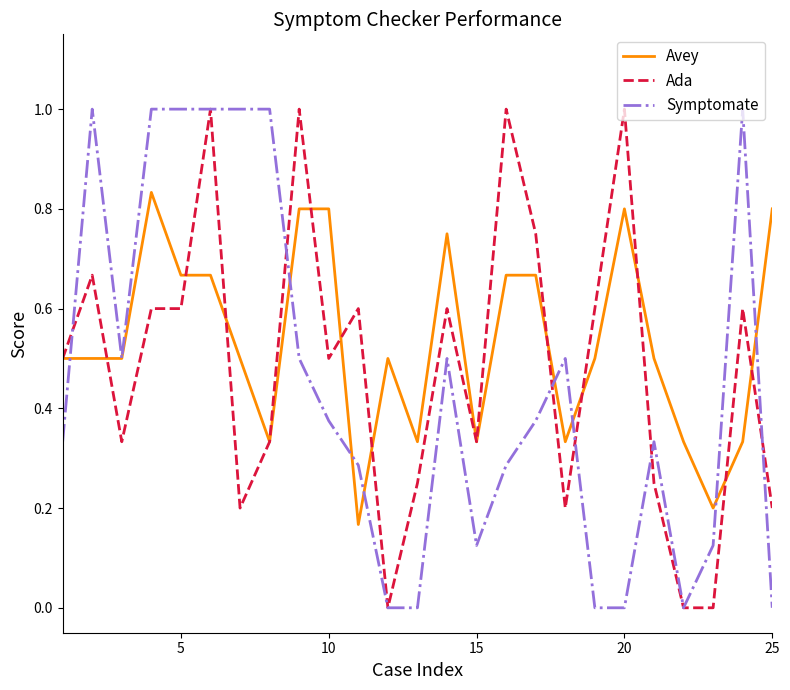

What is the maximum value shown in the chart?

1.0